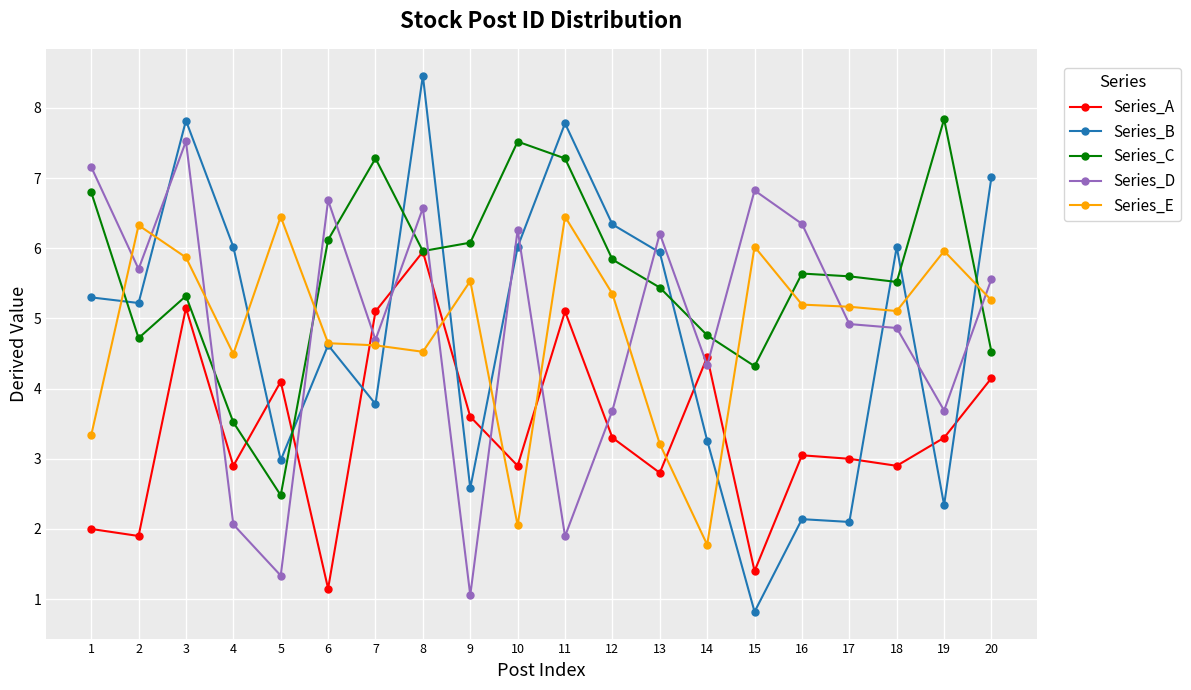

Where does the Series_C series first go above 5?

1